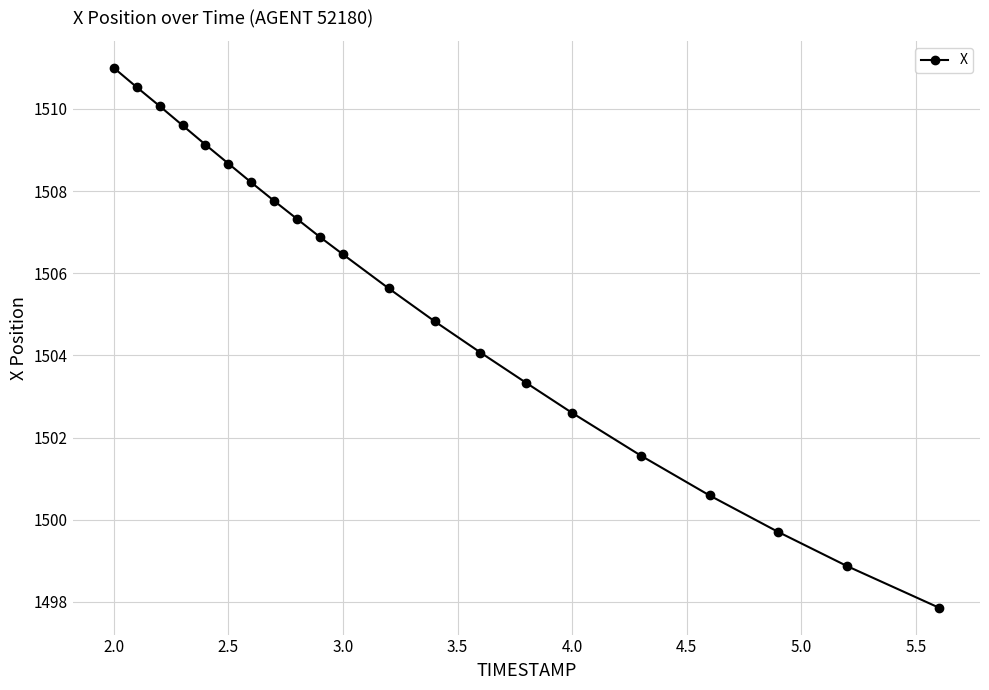

Is this an area chart (filled region under the line)?

No